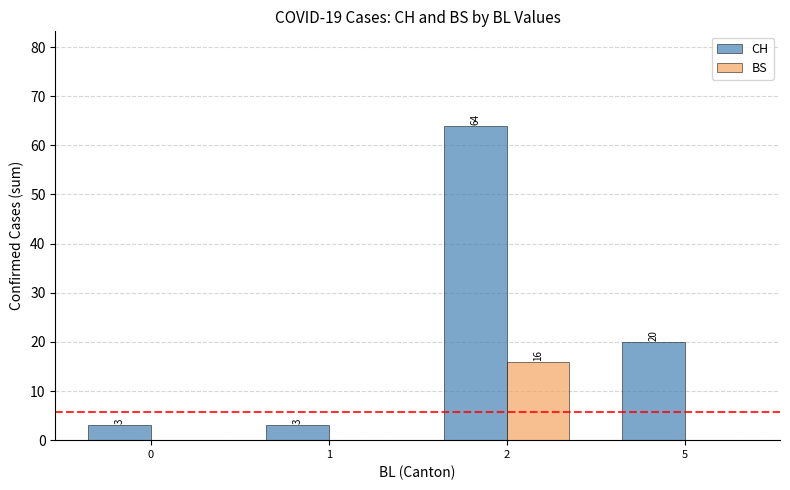

Reading left to right, what are all the values shown in this chart?

CH: 3	3	64	20
BS: 0	0	16	0